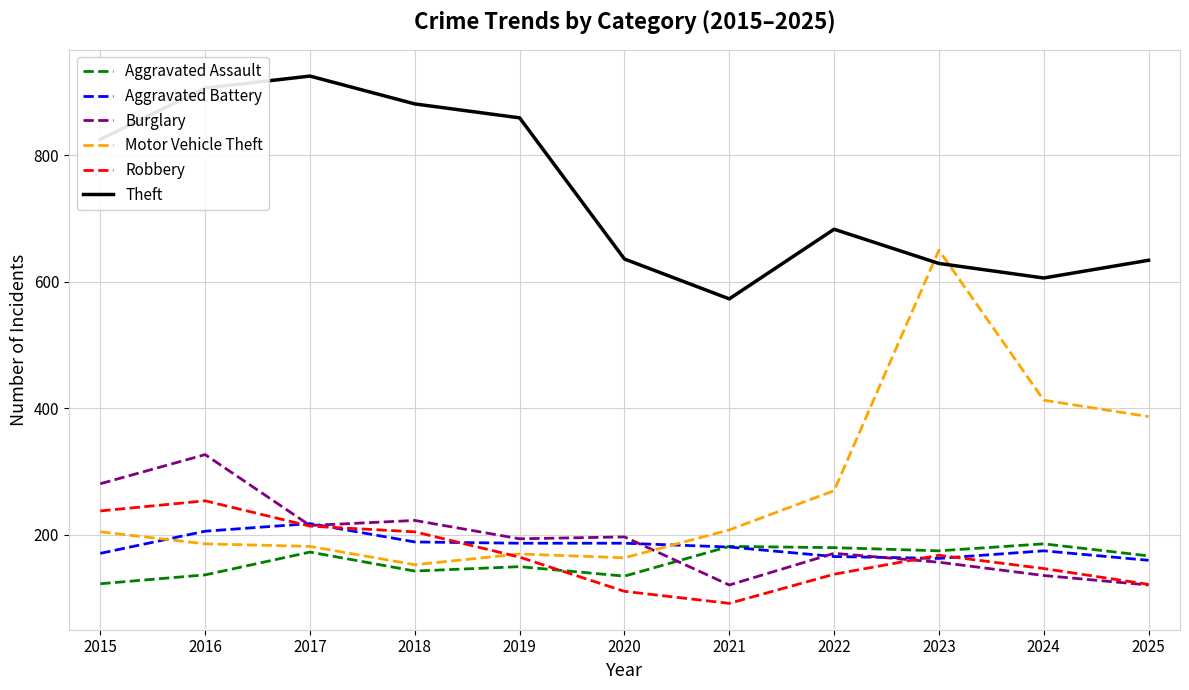

Where is the first local maximum for Robbery?

2016